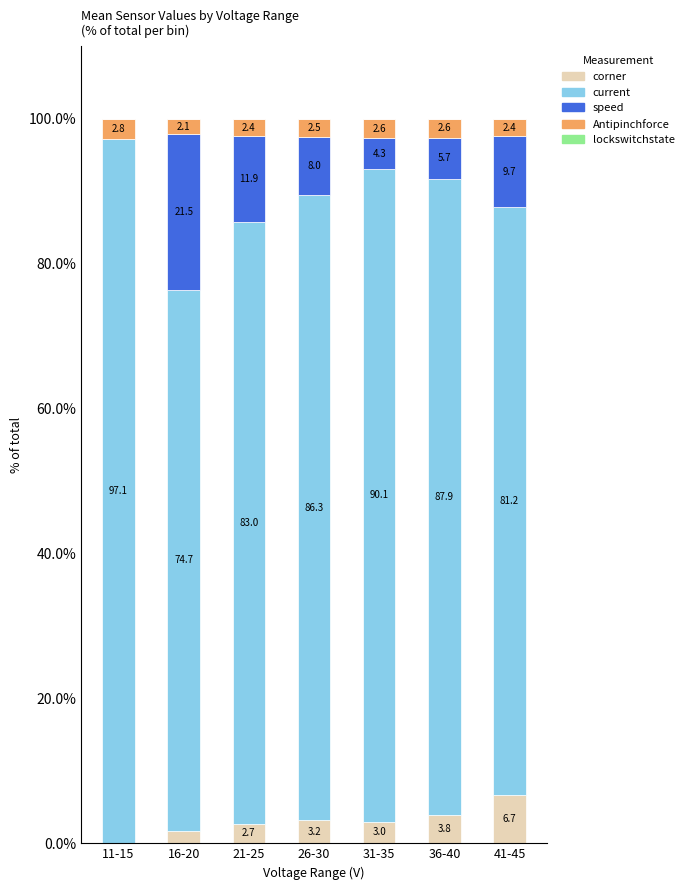

How many data points in corner are above 3?

4